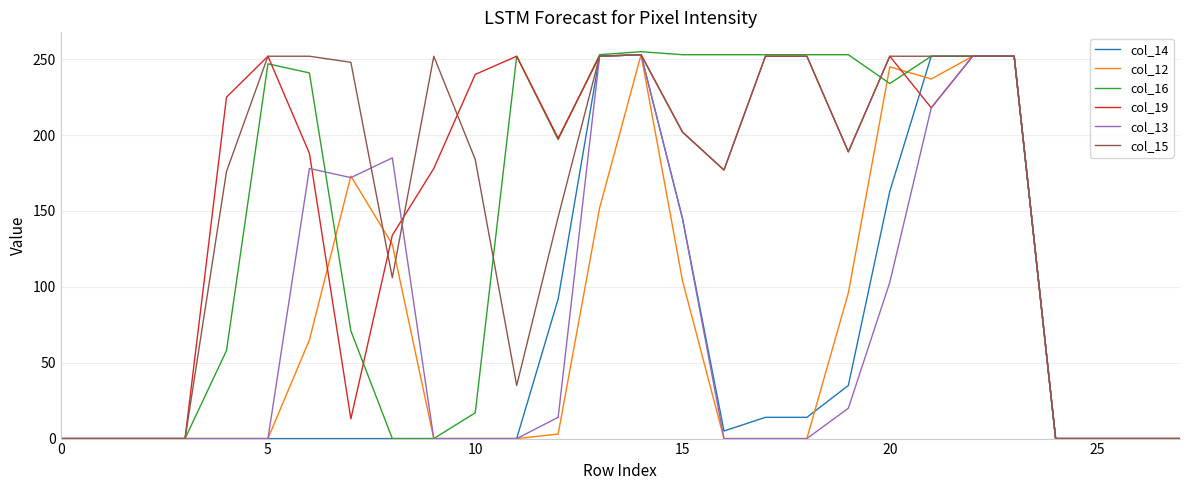

What is the maximum value shown in the chart?

255